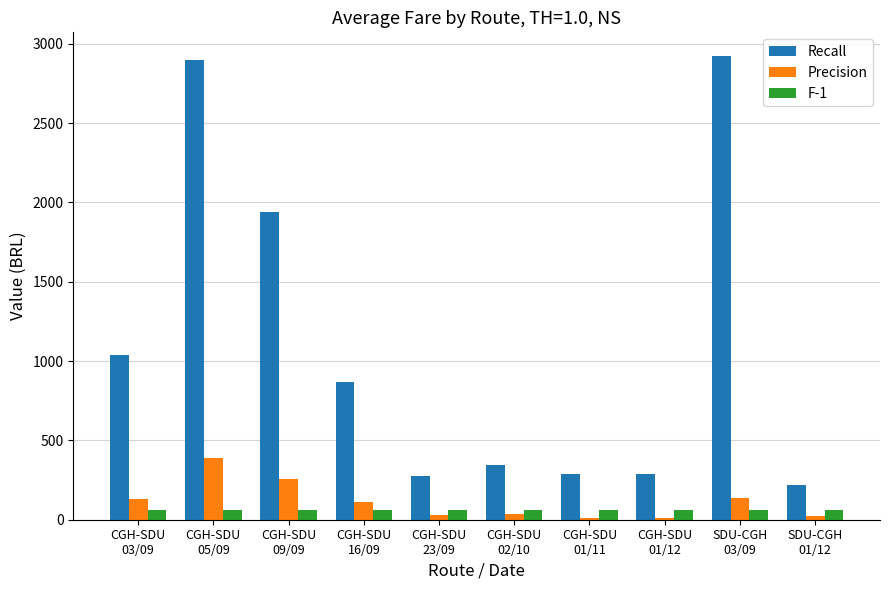

What is the sum of all F-1 values?

604.9